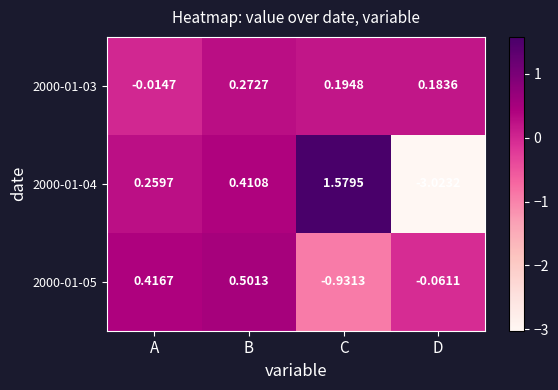

At how many categories does at least one series exceed -1?

4